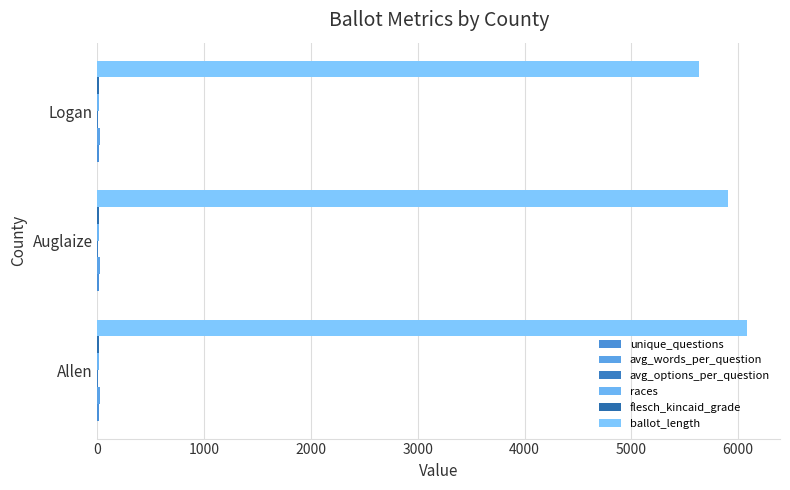

Count the number of data series in this chart.

6